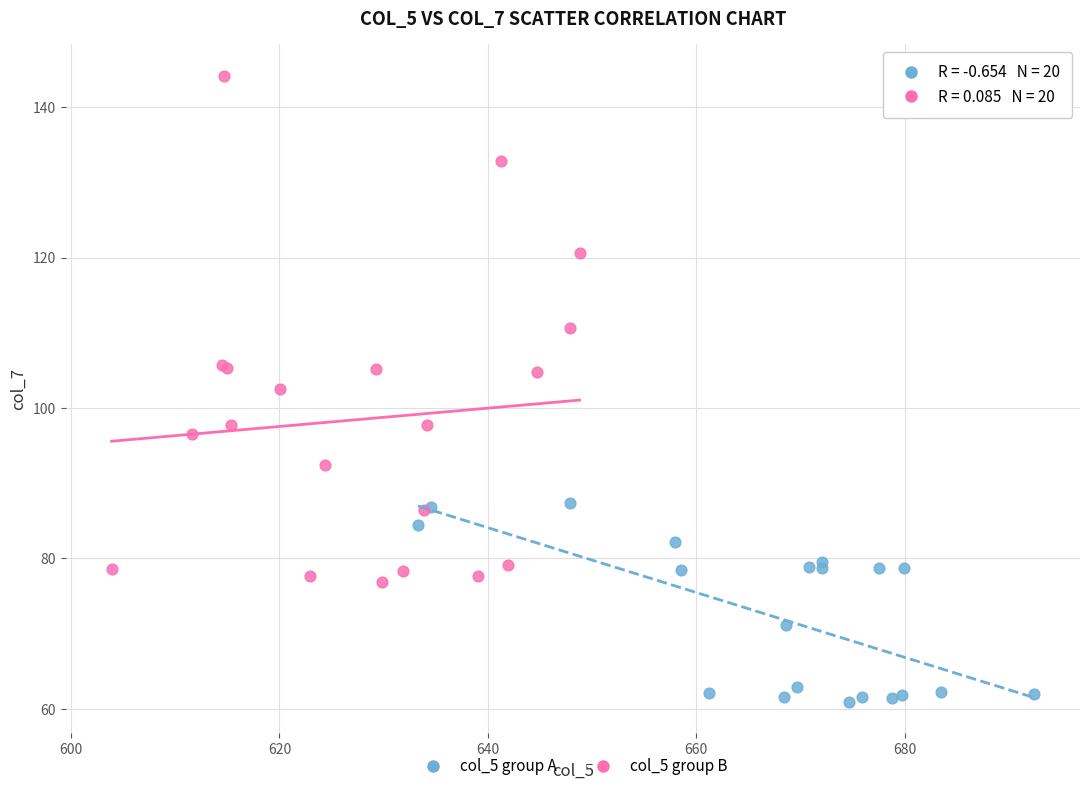

Which series contains the lowest Y value?

col_5 group A